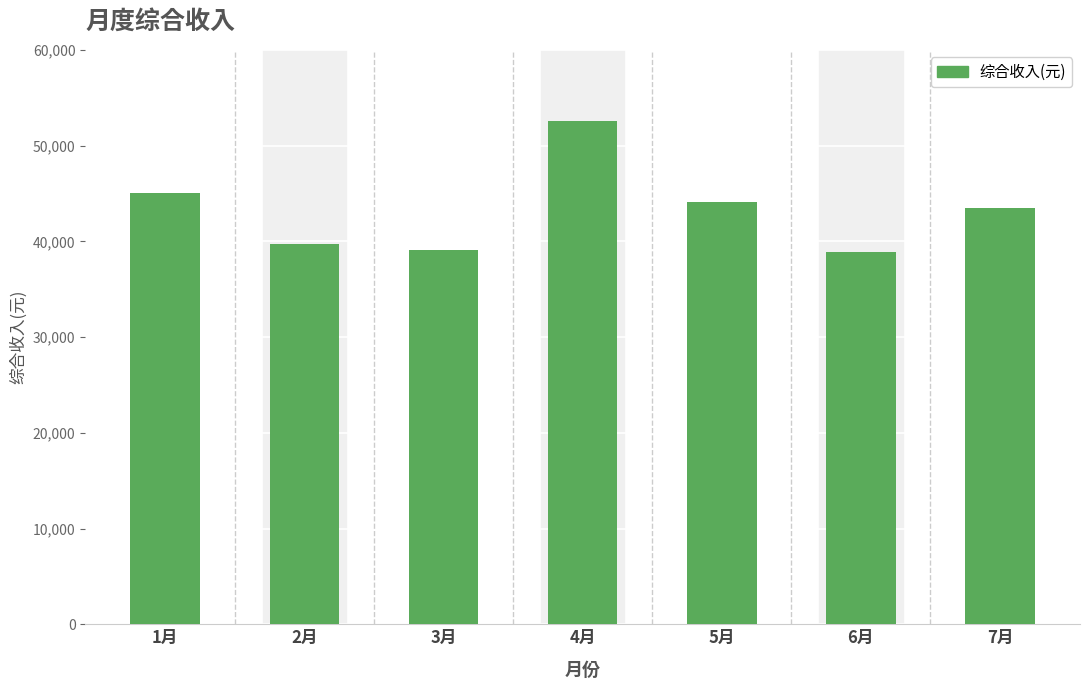

How many data points are above 43435?

4